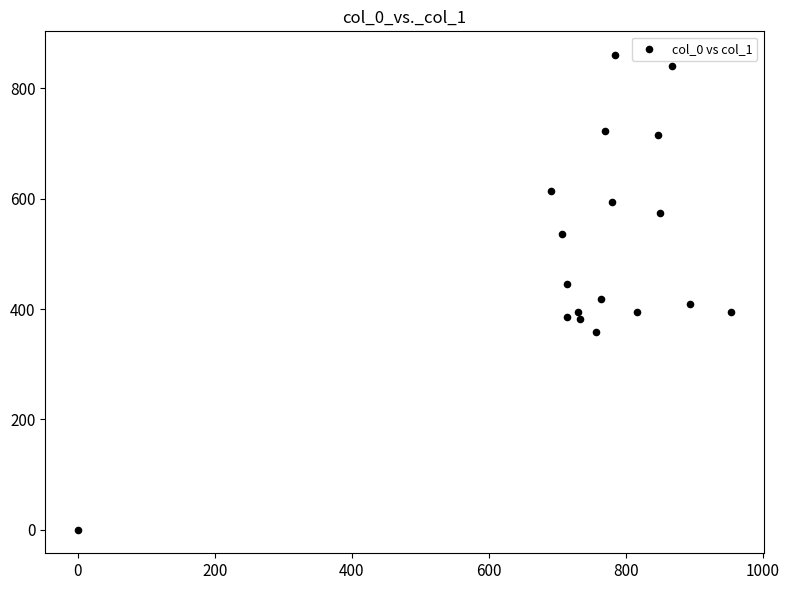

What is the range of Y values (max minus min)?

860.6